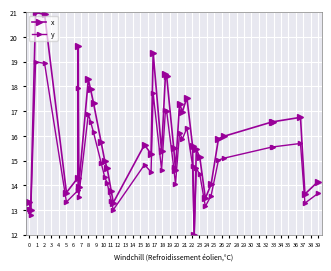

True or false: y has more than 1 interior local peaks.

True